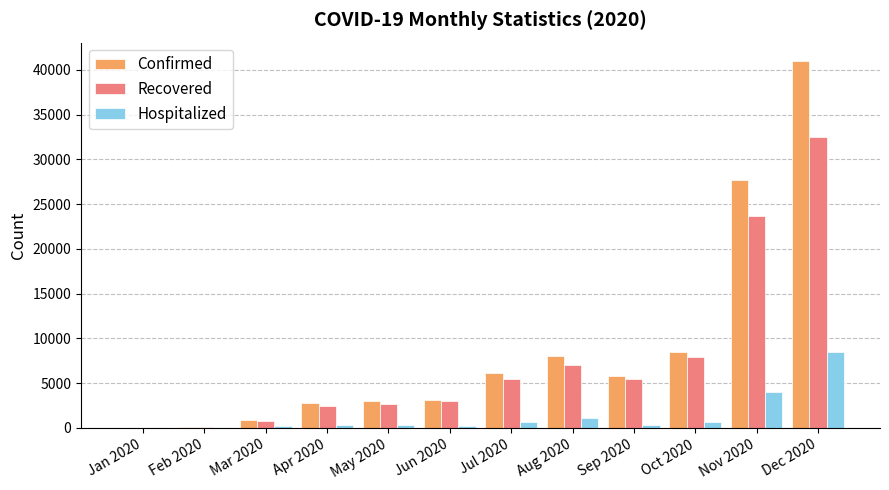

The Recovered series shows 9617 at Nov 2020. True or false?

False